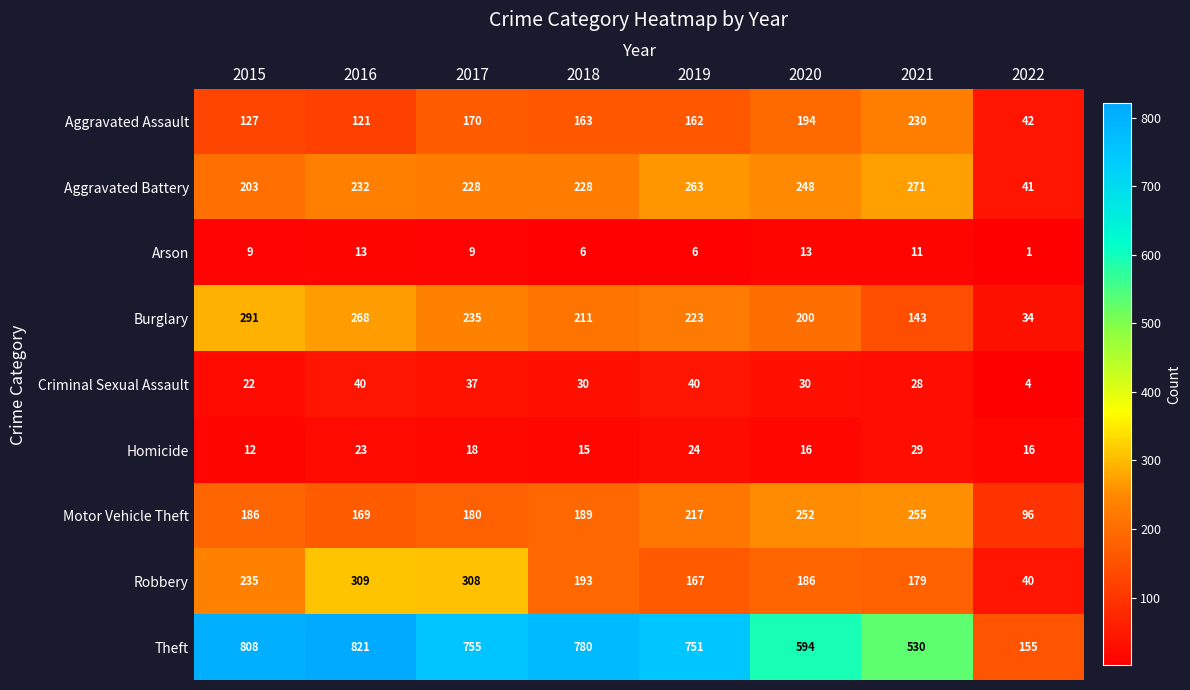

Which label corresponds to the smallest value in the chart?

2022